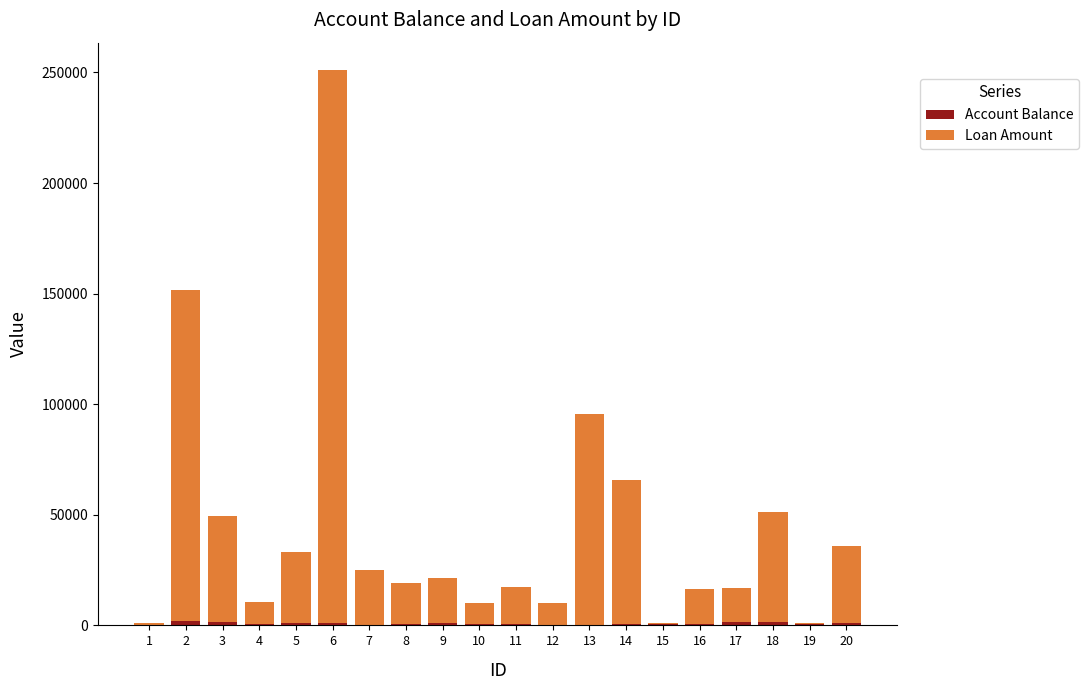

At which category is the sum across all series the highest?

6